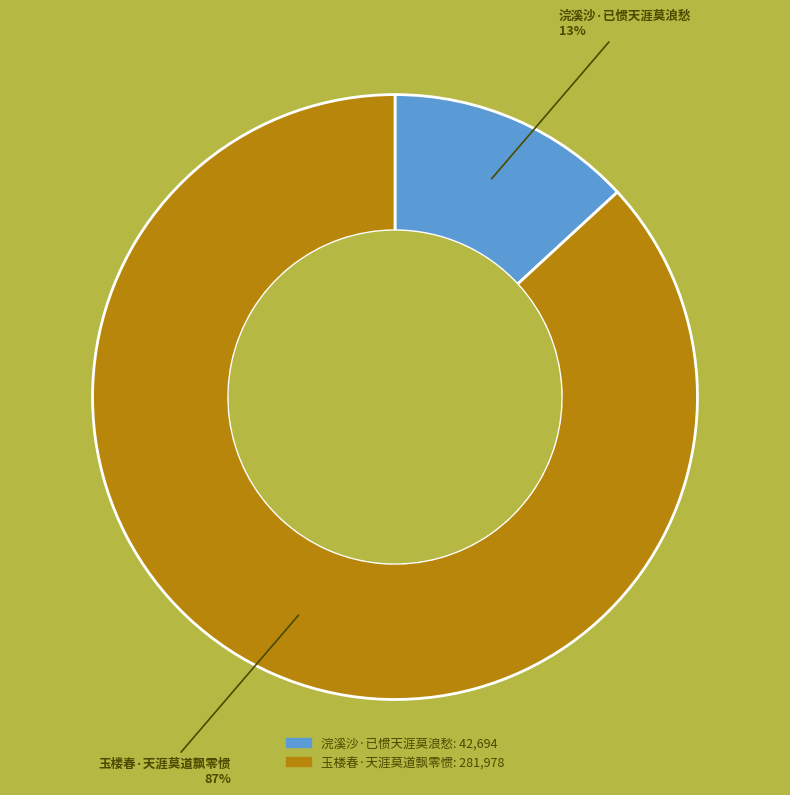

What is the largest slice in the pie chart?

玉楼春·天涯莫道飘零惯